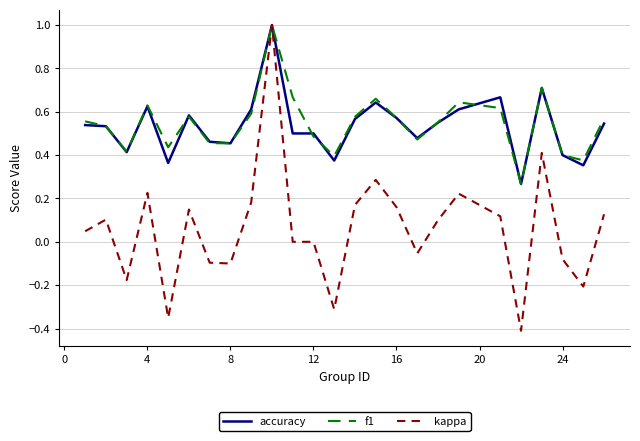

Which series has the largest range (max minus min)?

kappa